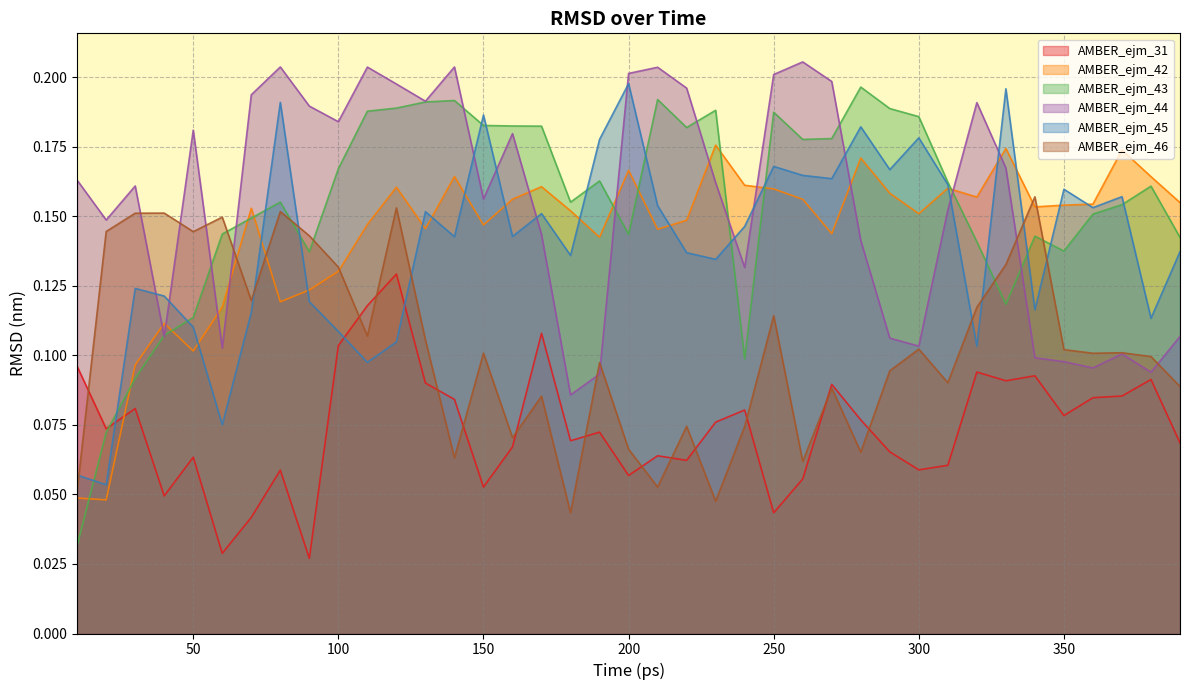

Which series ends up on top after the final intersection of AMBER_ejm_44 and AMBER_ejm_45?

AMBER_ejm_45